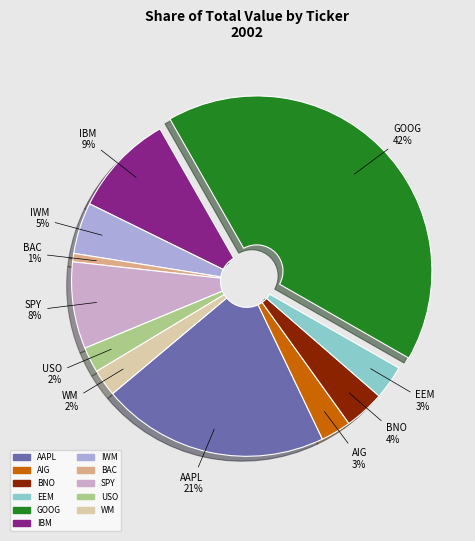

To the nearest percent, what is the difference between the GOOG and AAPL slice percentages?

21%